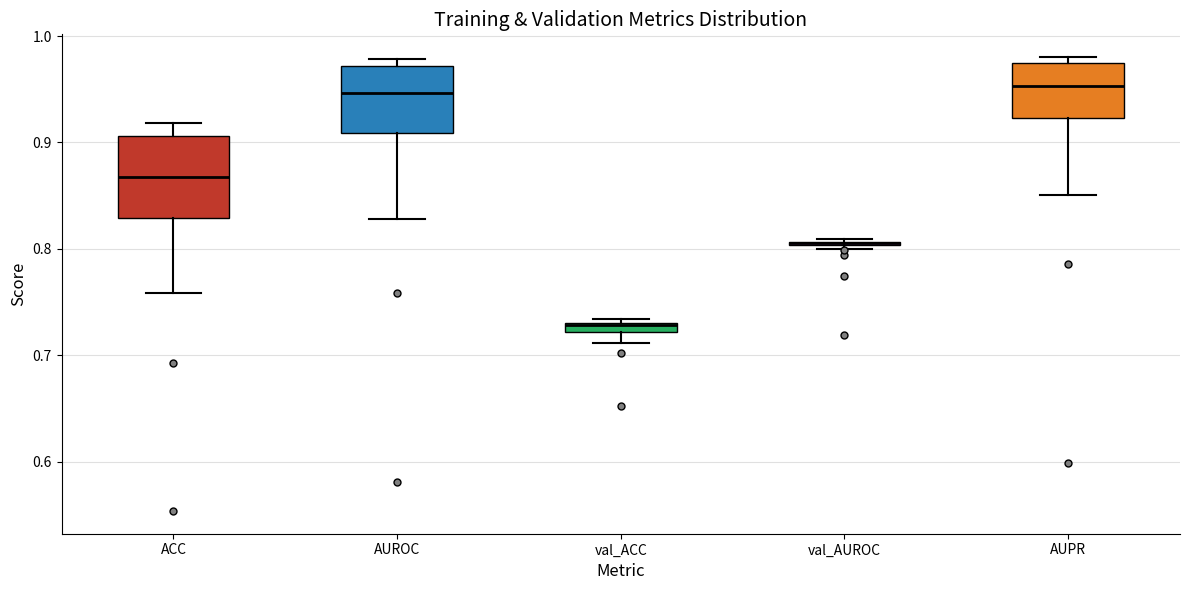

Where does the lower whisker of the box for ACC end on the y-axis? The values are not printed on the chart, so give them approximately, as read against the axis.

0.76